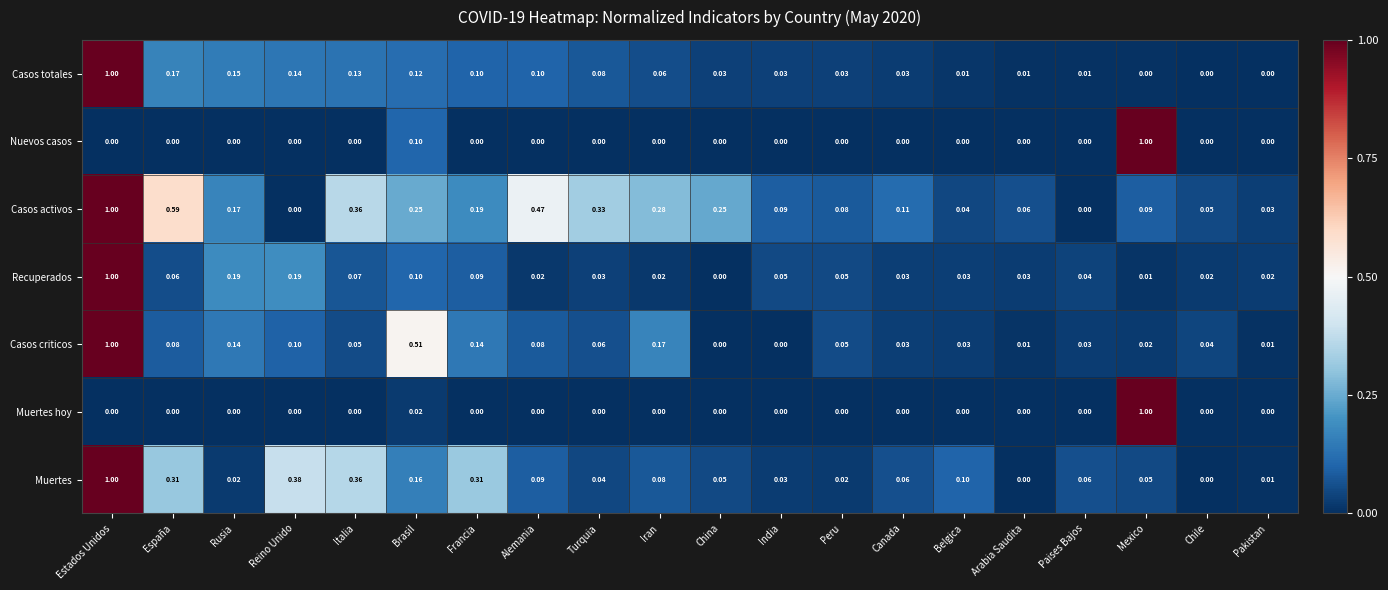

Which series changed the most between Turquia and Chile?

Casos activos